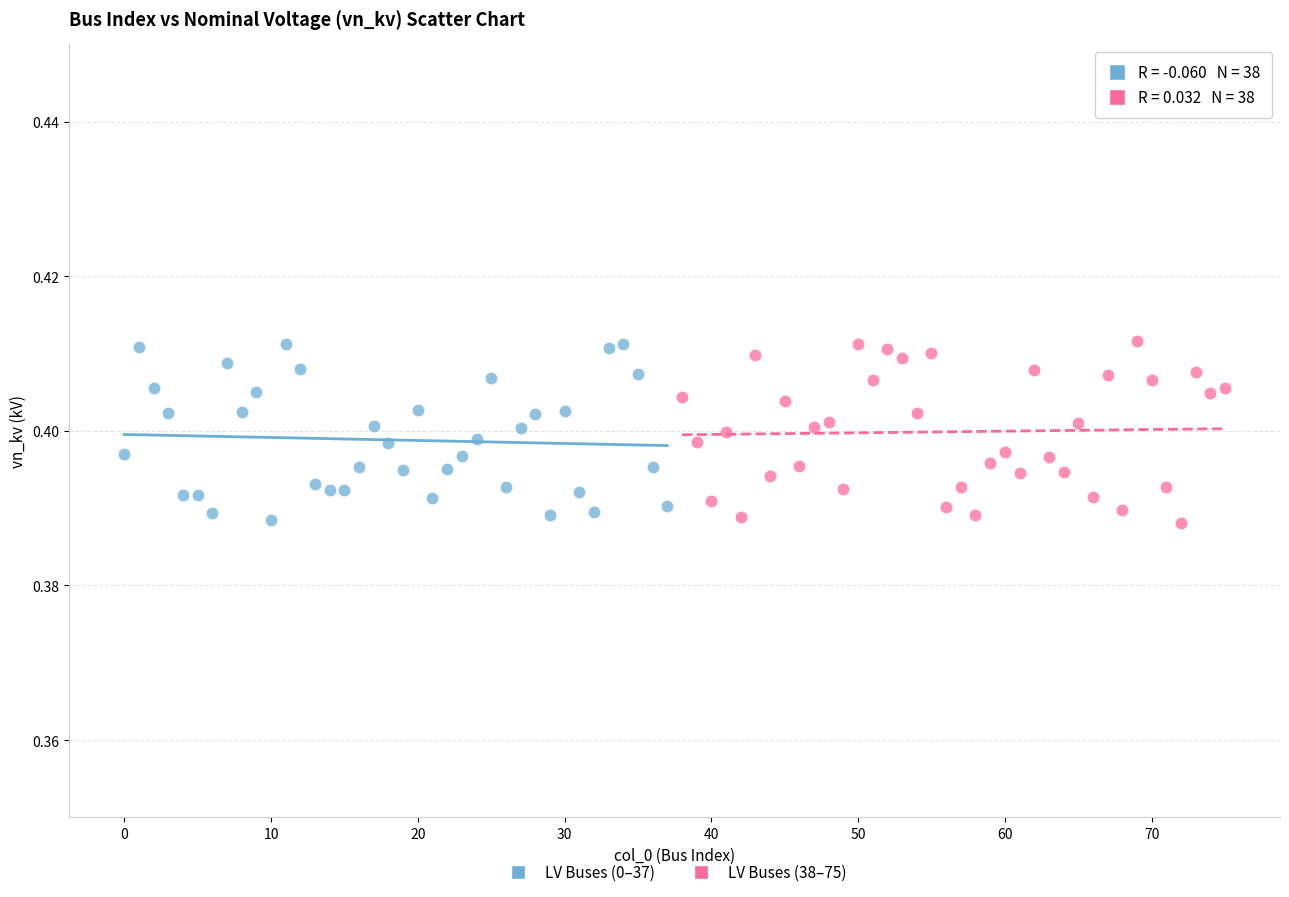

What are all the series names shown in the legend?

LV Buses (0–37), LV Buses (38–75)